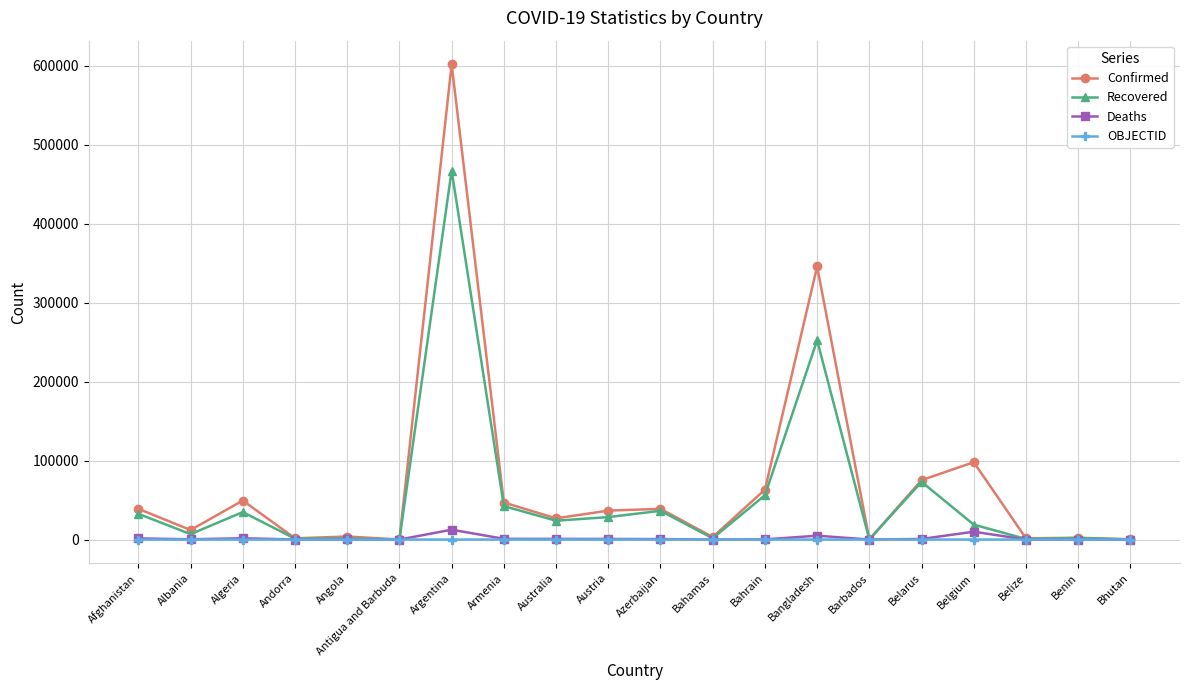

Does the chart have visible grid lines?

Yes